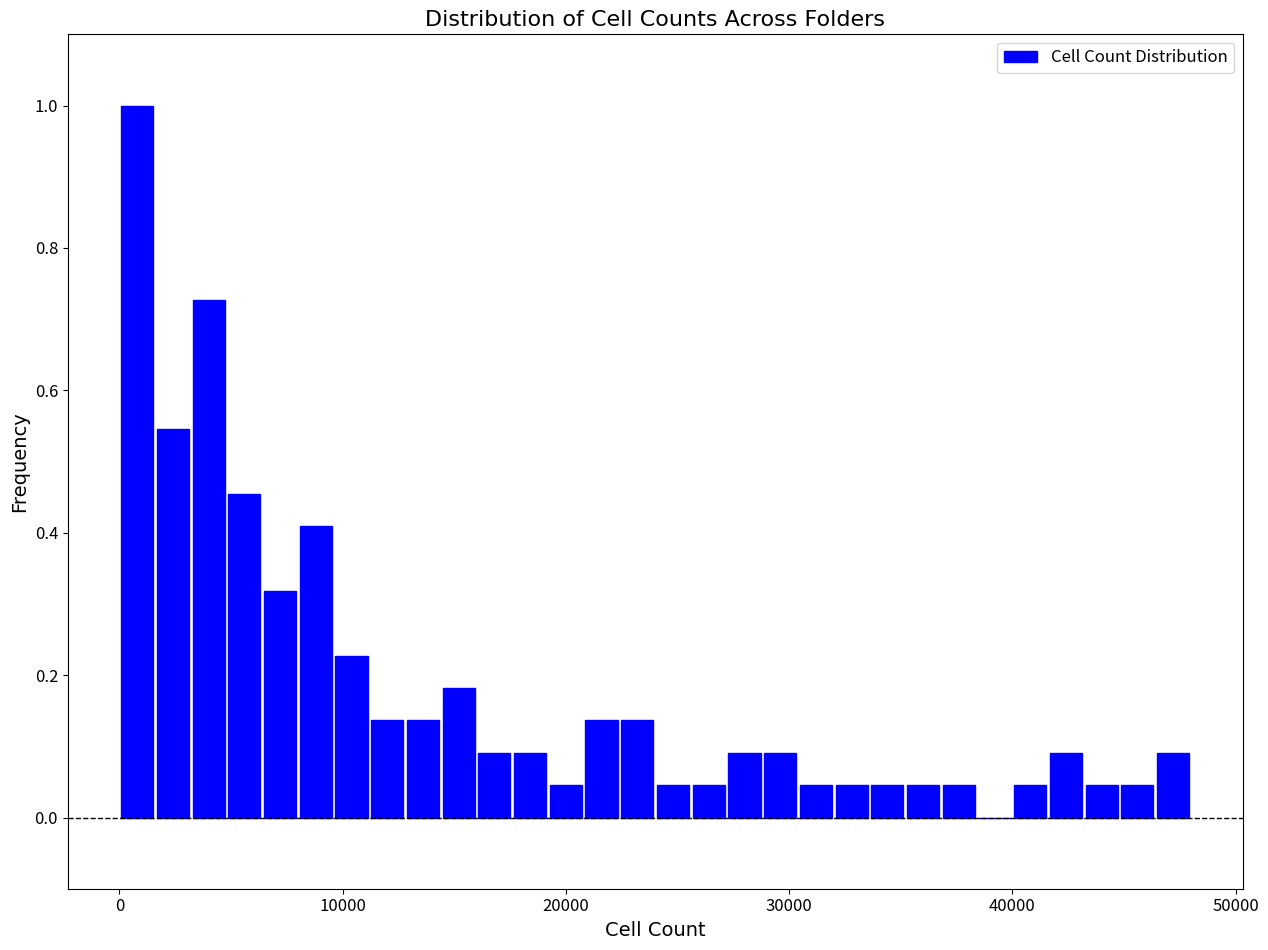

Around what value on the x-axis is the tallest bar? Give the approximate position of its centre, as read against the axis.

1000